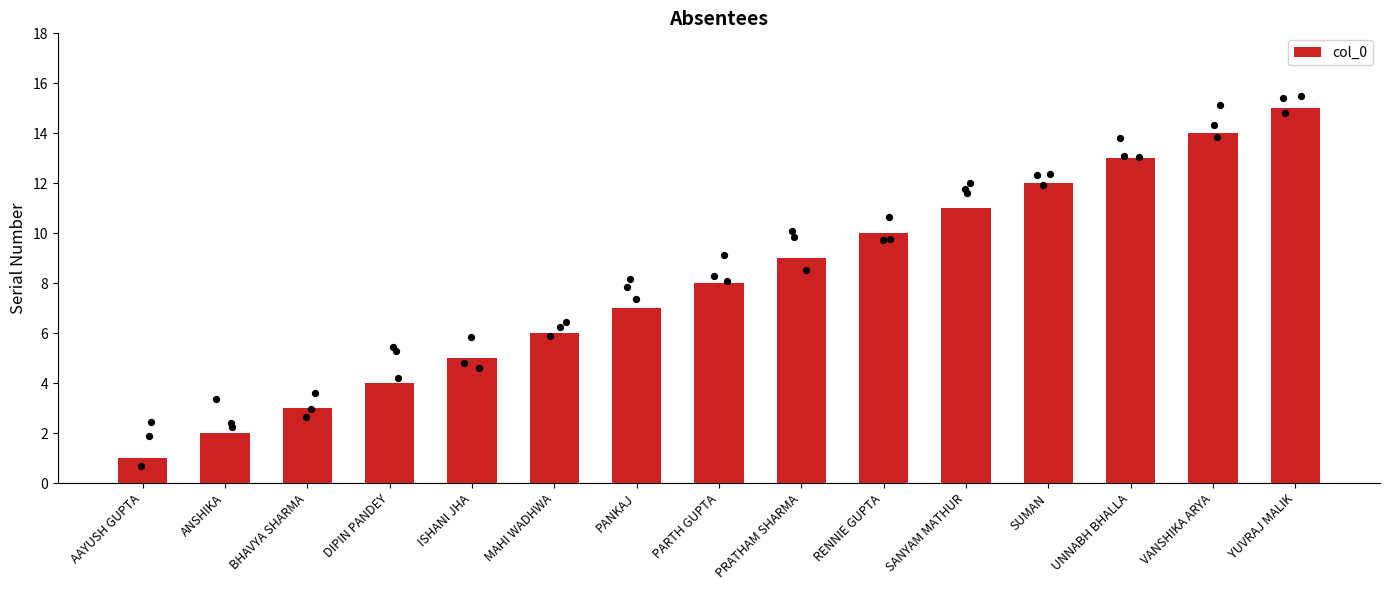

Between PARTH GUPTA and VANSHIKA ARYA, which is larger?

VANSHIKA ARYA